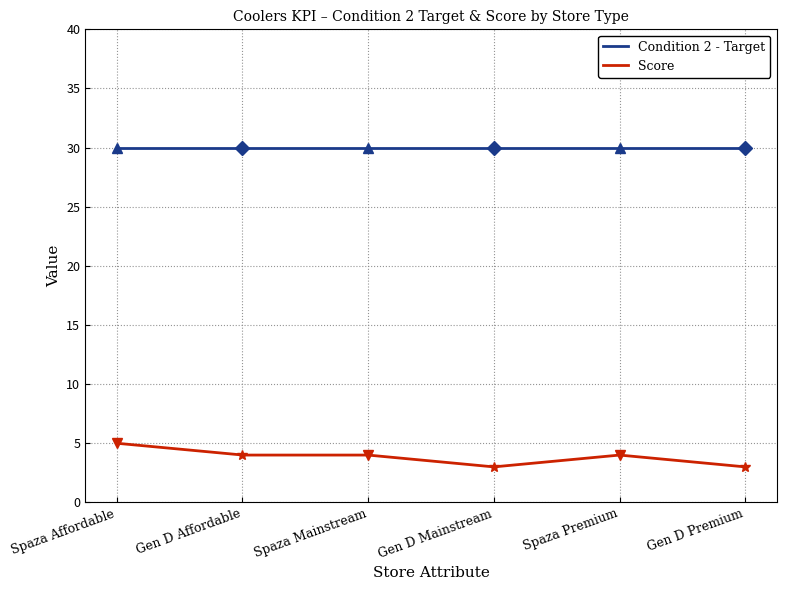

What is the difference between the highest and lowest values at Gen D Mainstream?

27